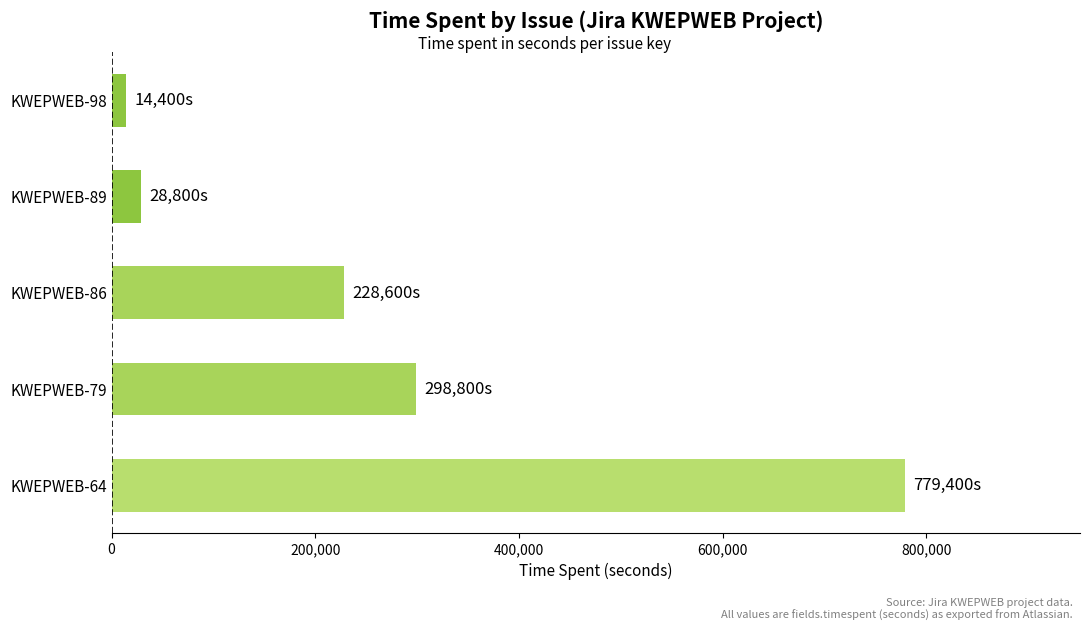

Reading bottom to top, what are all the values shown in this chart?

KWEPWEB-64=779400	KWEPWEB-79=298800	KWEPWEB-86=228600	KWEPWEB-89=28800	KWEPWEB-98=14400